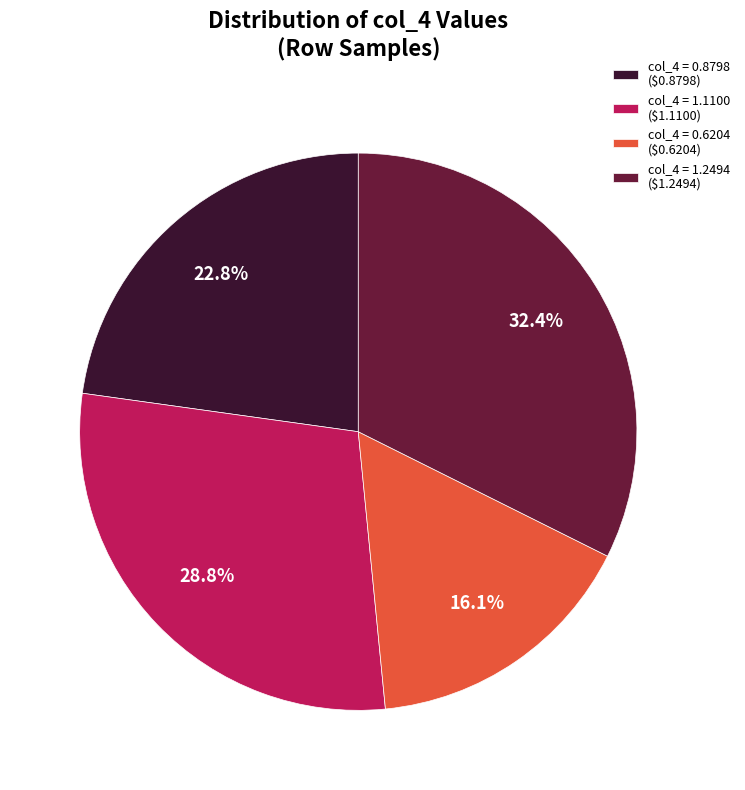

How many slices are in this pie chart?

4